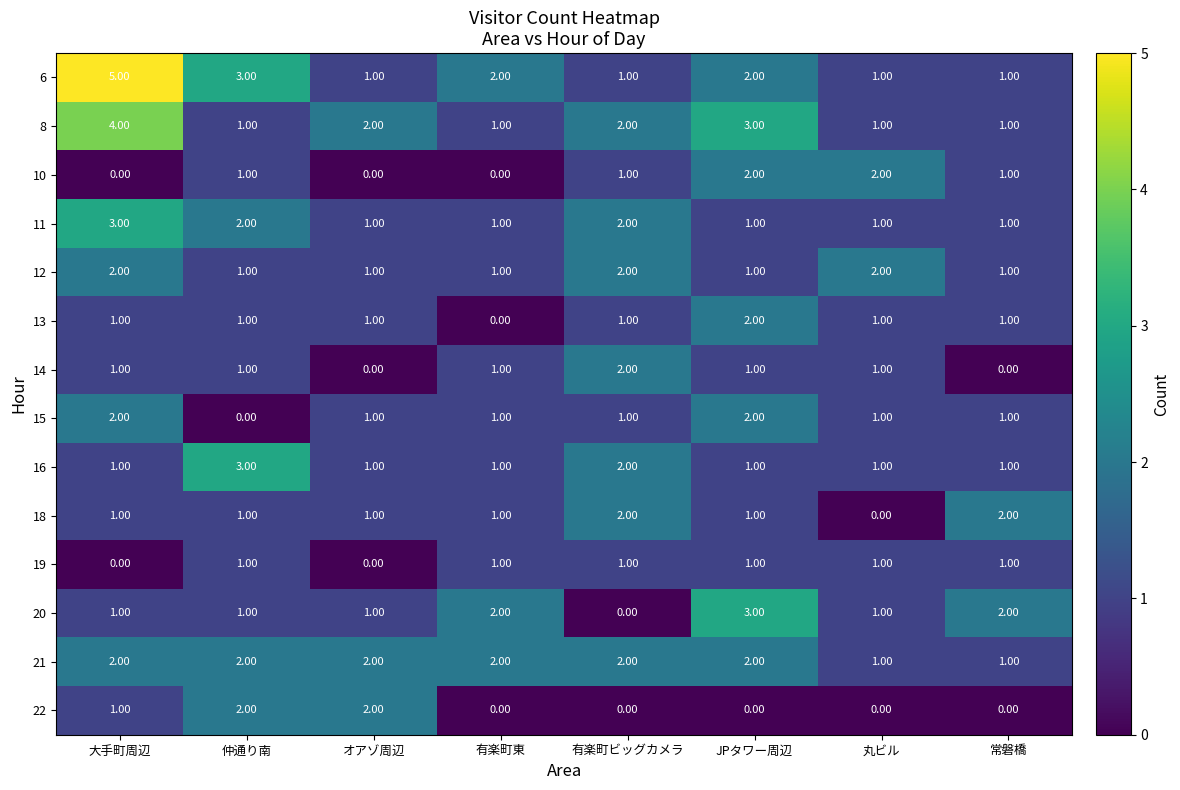

At which category is the sum across all series the highest?

大手町周辺